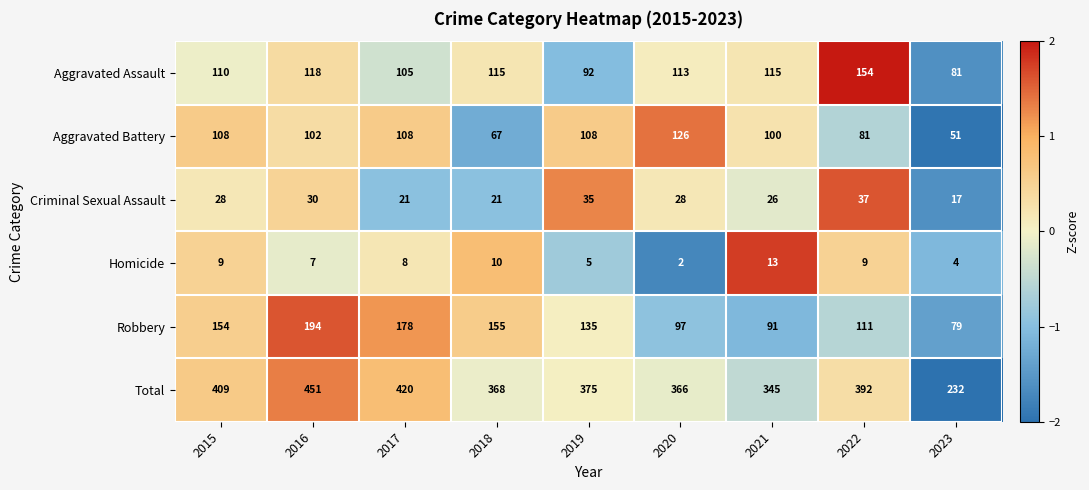

What is the sum of all Aggravated Assault values?

1003